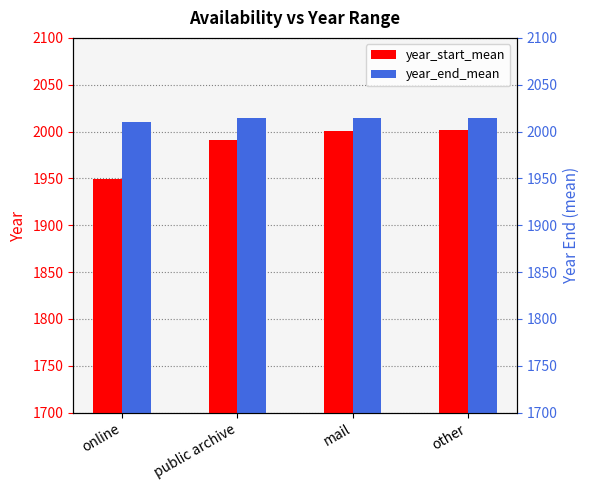

What position from the left is mail?

3